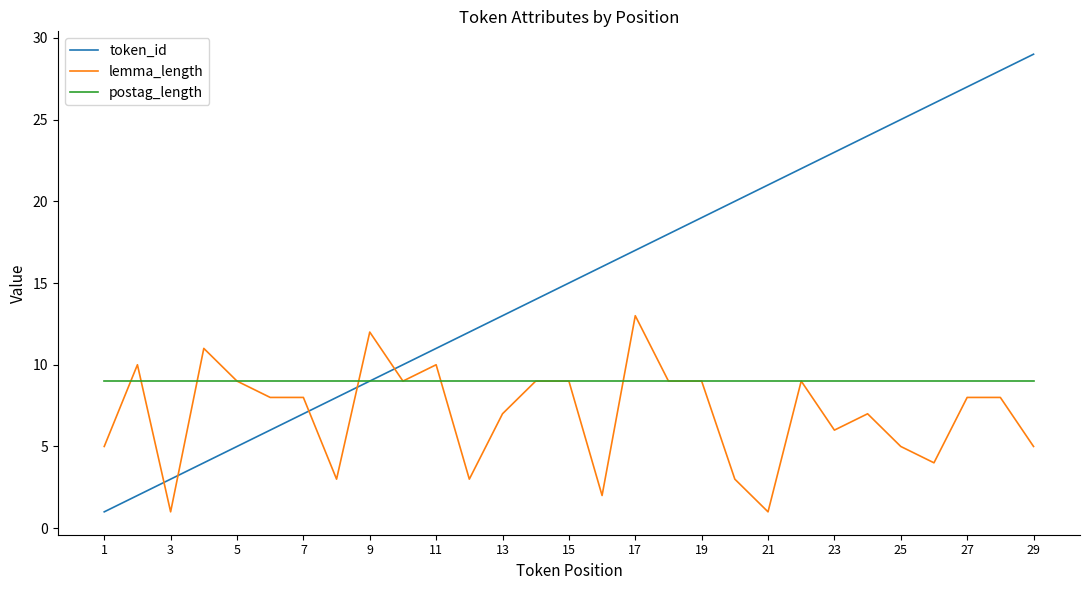

True or false: token_id has more than 0 interior local peaks.

False